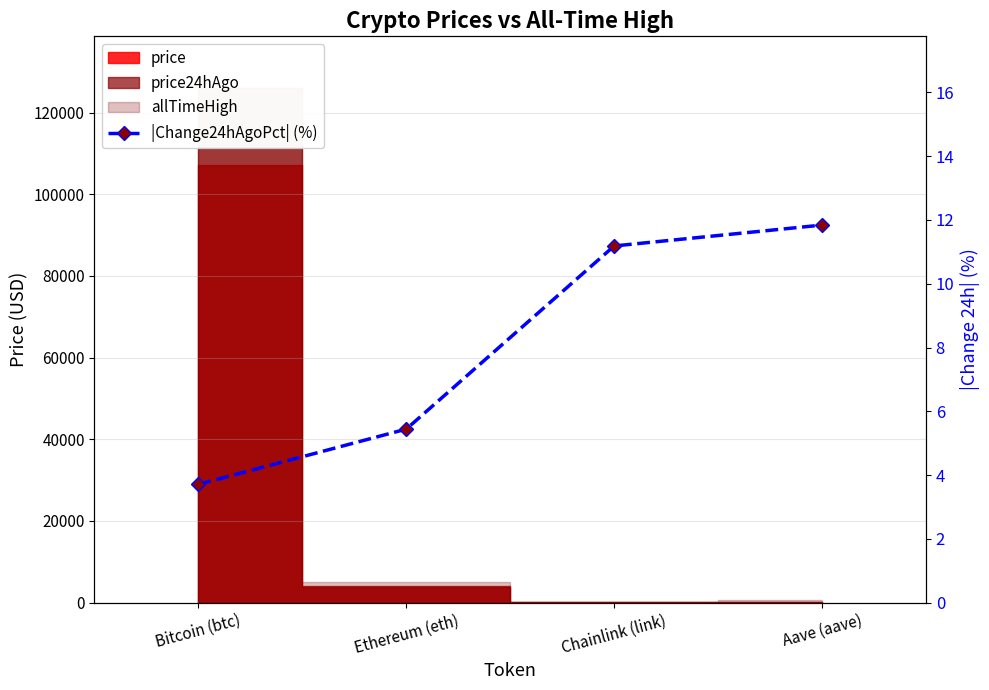

True or false: there are more than 0 points higher than both neighbors.

False